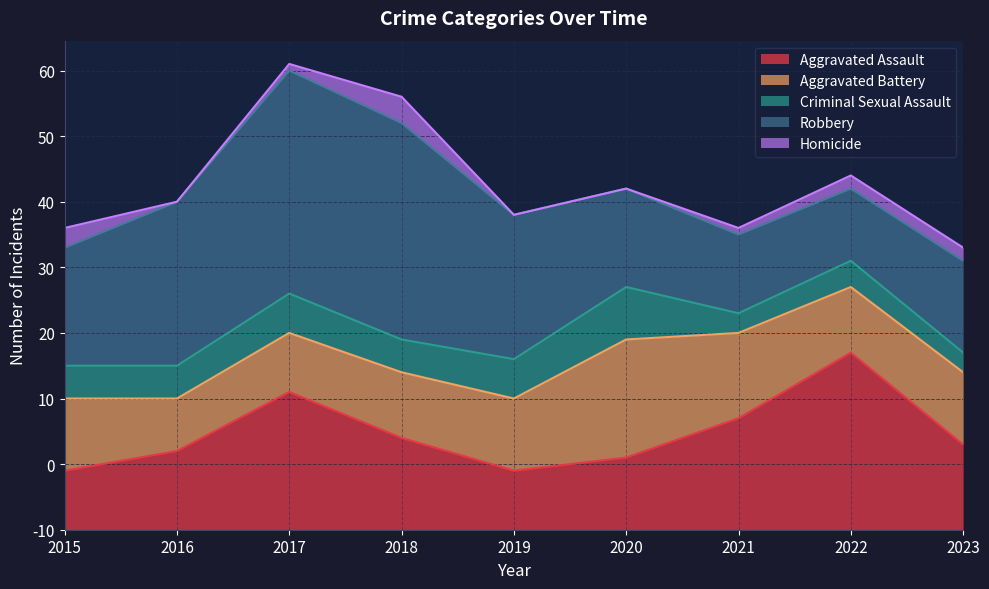

List the series in order of their peak value, highest first.

Robbery, Aggravated Assault, Aggravated Battery, Criminal Sexual Assault, Homicide